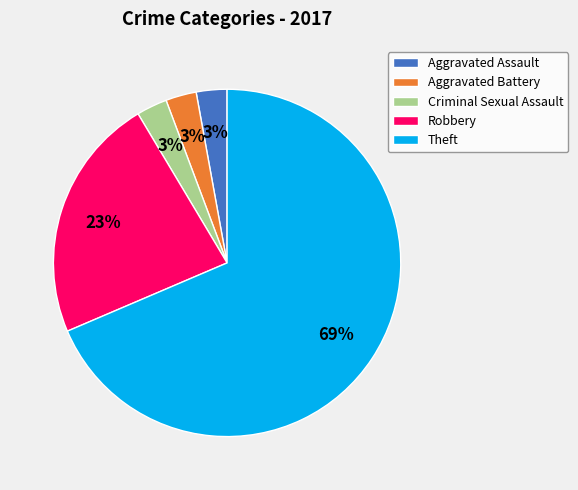

What is the largest slice in the pie chart?

Theft